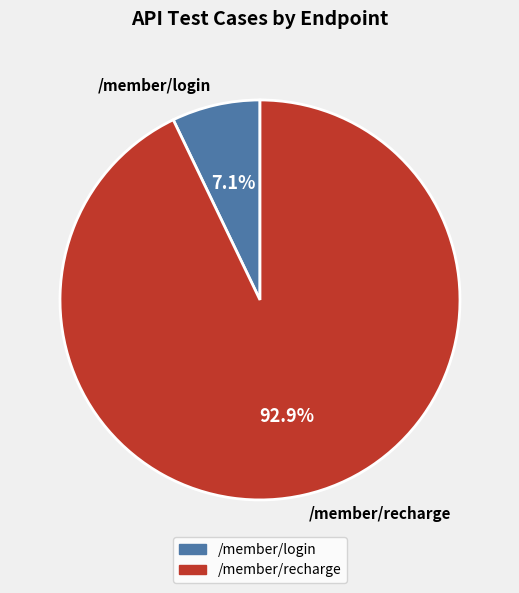

Combined, do /member/recharge and /member/login account for over 50%?

Yes